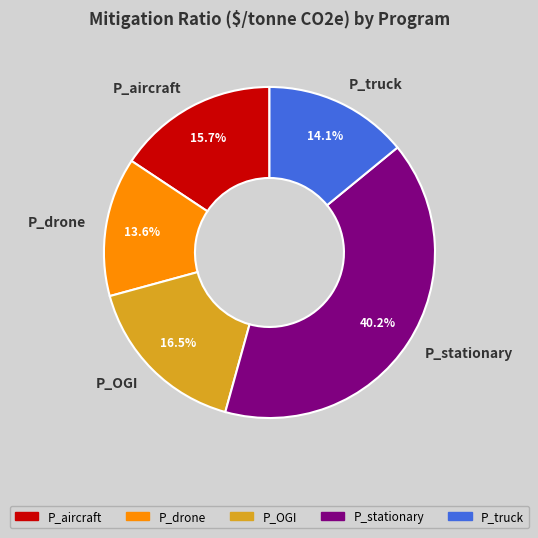

To the nearest percent, what portion does P_drone represent?

14%